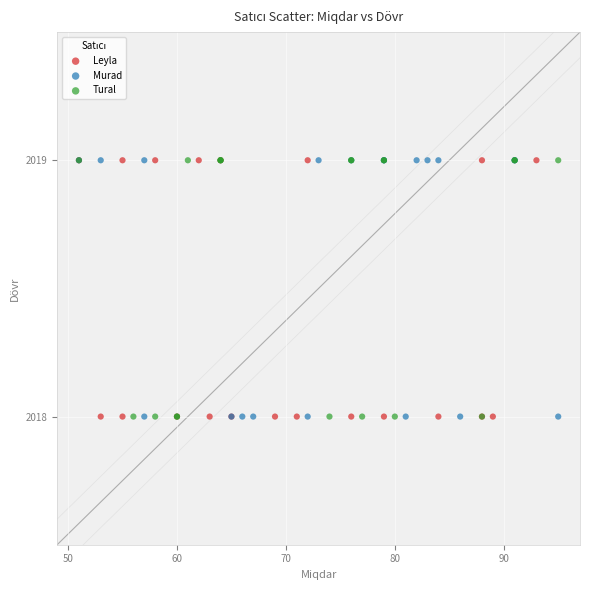

What are all the series names shown in the legend?

Leyla, Murad, Tural